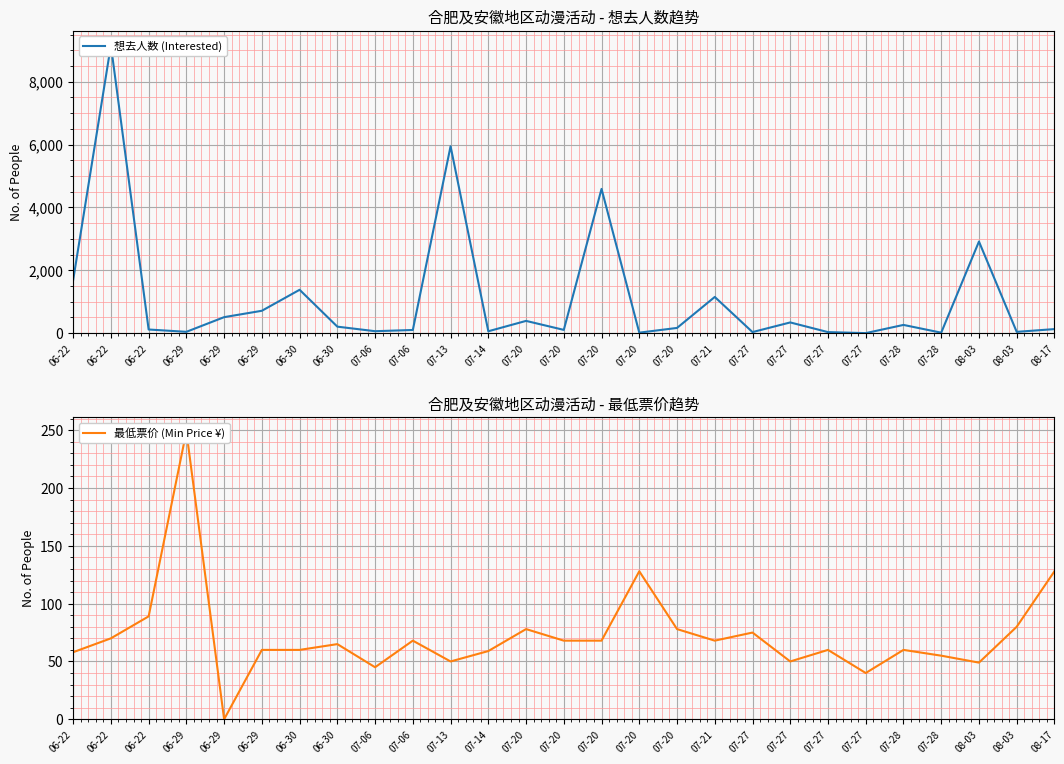

Where does the 最低票价 (Min Price ¥) series first go above 65?

06-22